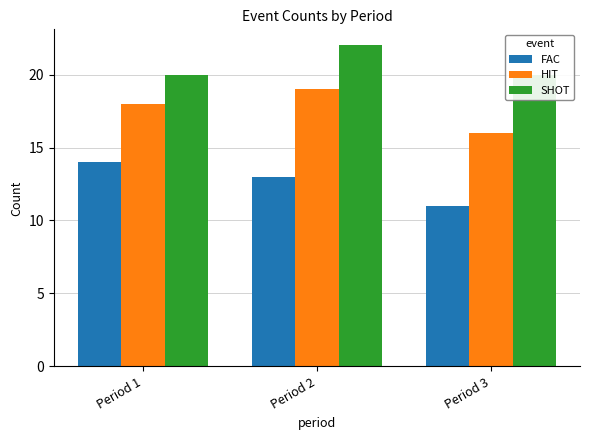

What is the value of the FAC bar at the 2nd from the left?

13